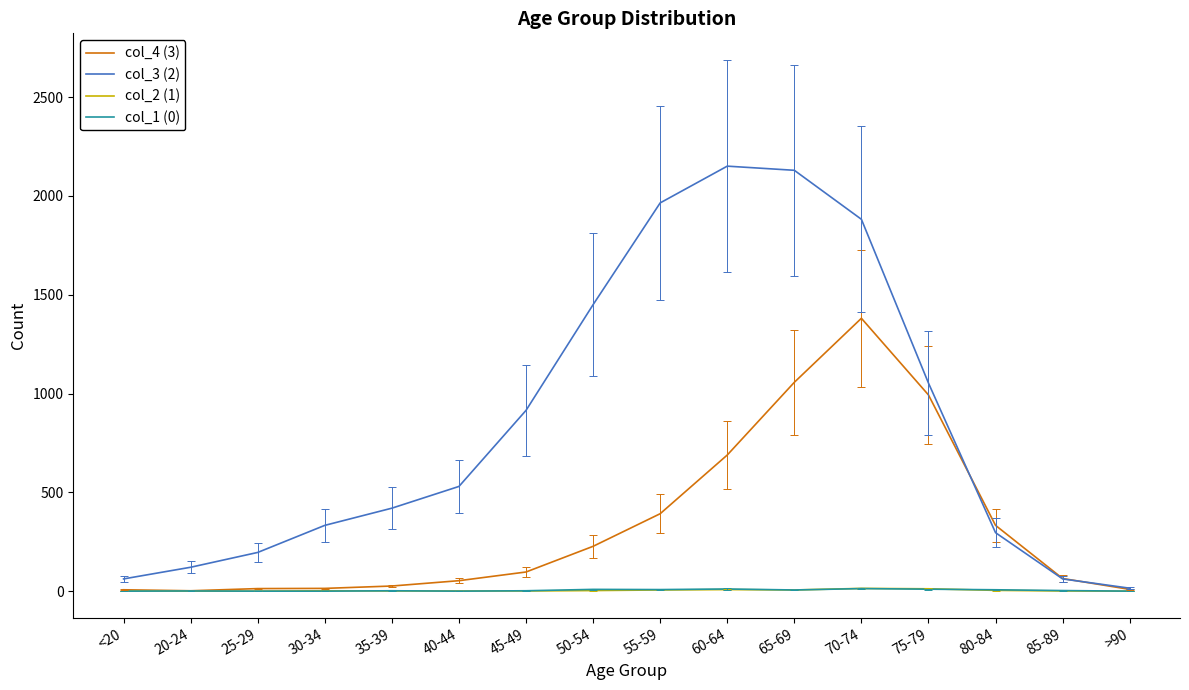

What is the maximum value shown in the chart?

2151